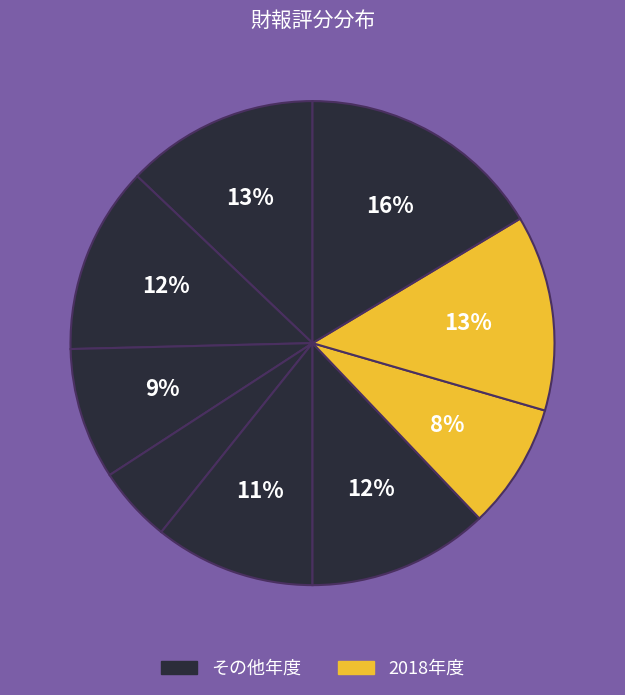

How many slices are in this pie chart?

9